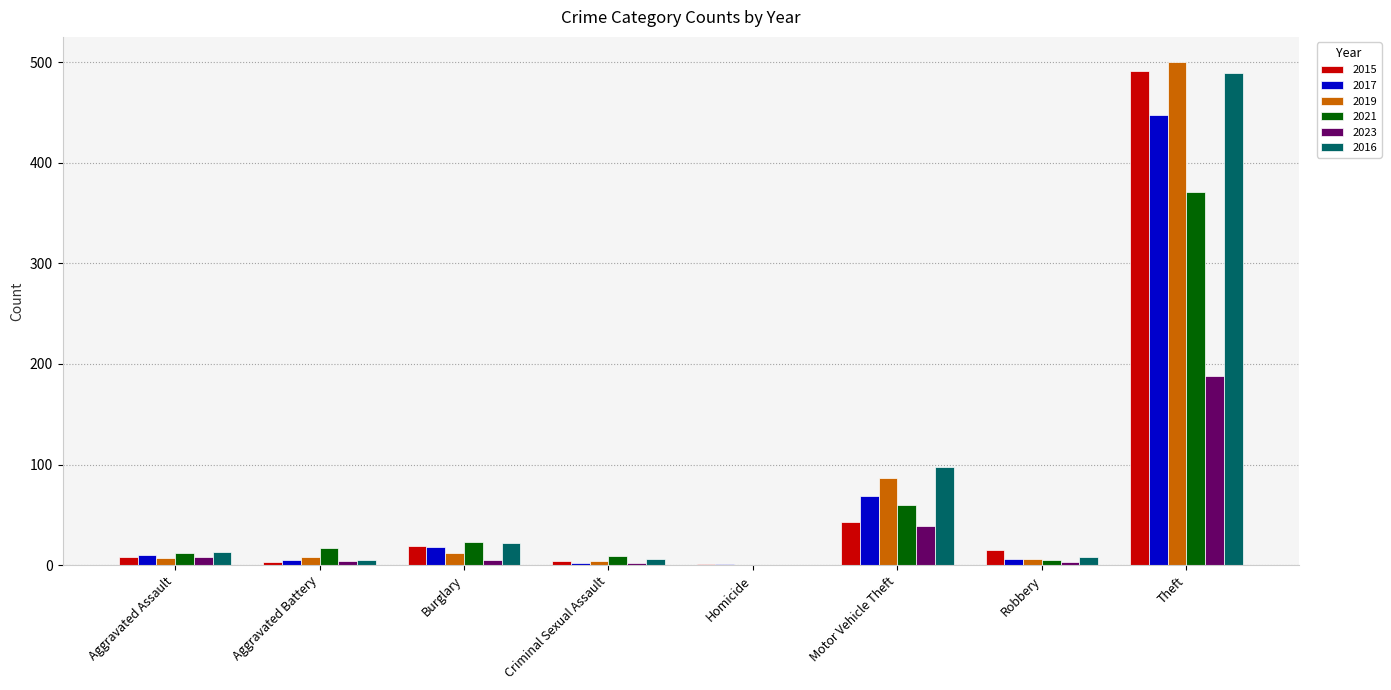

The 2023 series shows 42 at Theft. True or false?

False